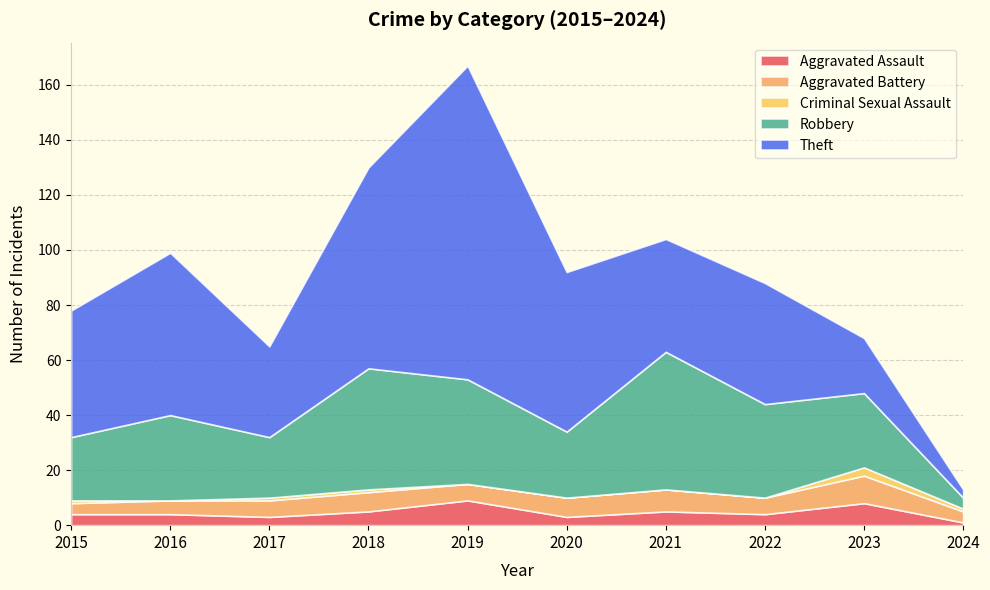

Reading left to right, list all the values displayed in this chart.

Aggravated Assault: 4	4	3	5	9	3	5	4	8	1
Aggravated Battery: 4	5	6	7	6	7	8	6	10	4
Criminal Sexual Assault: 1	0	1	1	0	0	0	0	3	1
Robbery: 23	31	22	44	38	24	50	34	27	4
Theft: 46	59	33	73	114	58	41	44	20	3